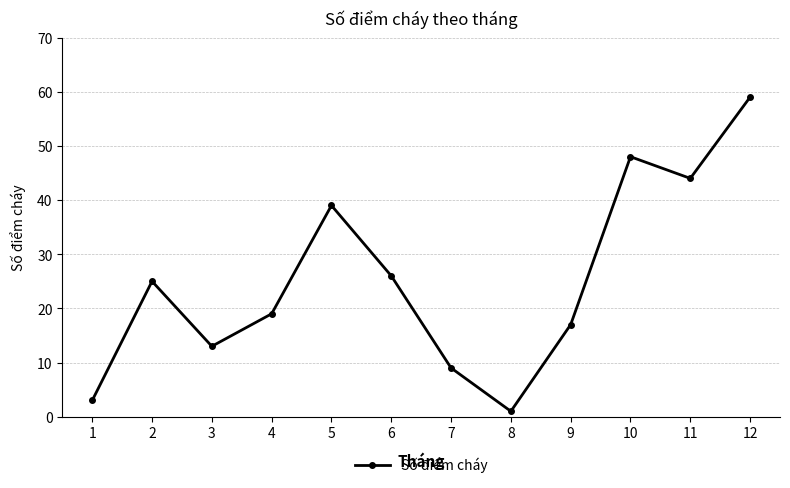

What is the difference between the maximum and minimum values?

58